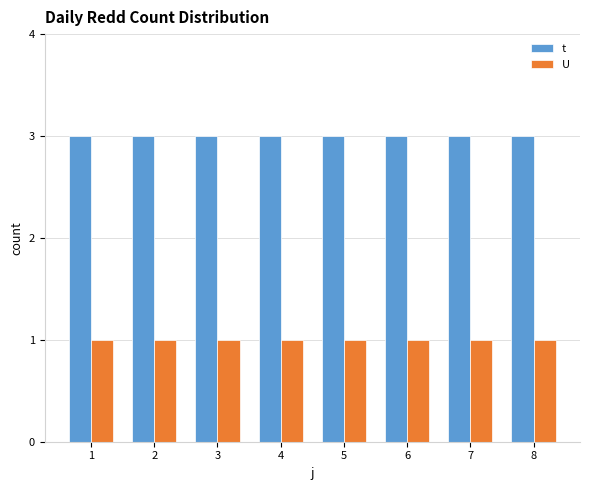

What is the value of the t bar at the 2nd from the left?

3